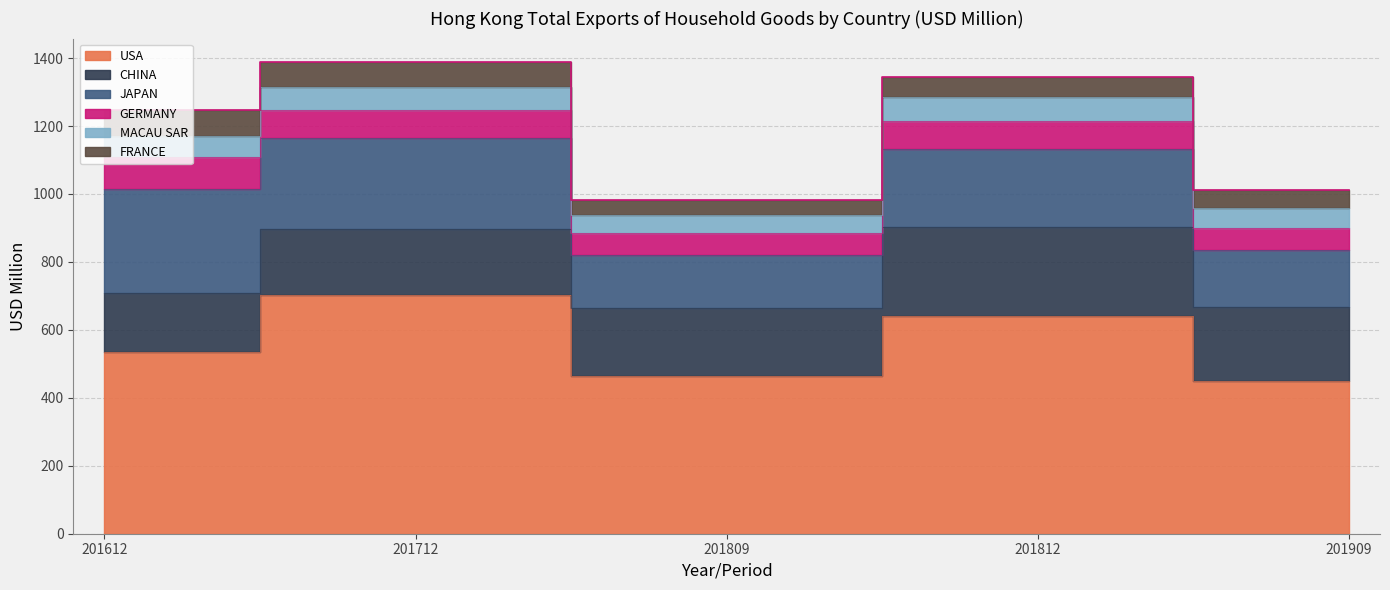

Reading left to right, extract all data points from this chart.

USA: 533.6	703.0	465.4	641.3	450.4
CHINA: 176.4	193.4	197.6	262.5	216.0
JAPAN: 304.1	268.5	157.8	228.4	167.7
GERMANY: 93.8	82.7	64.2	82.1	65.6
MACAU SAR: 62.9	68.3	52.2	71.1	58.0
FRANCE: 76.3	72.2	44.0	58.8	53.9